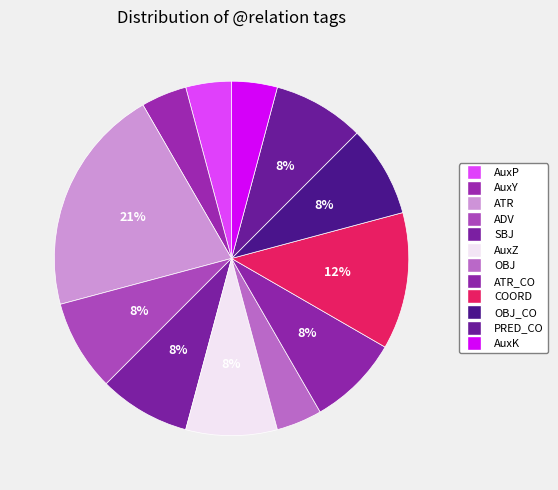

How many segments does this pie chart have?

12